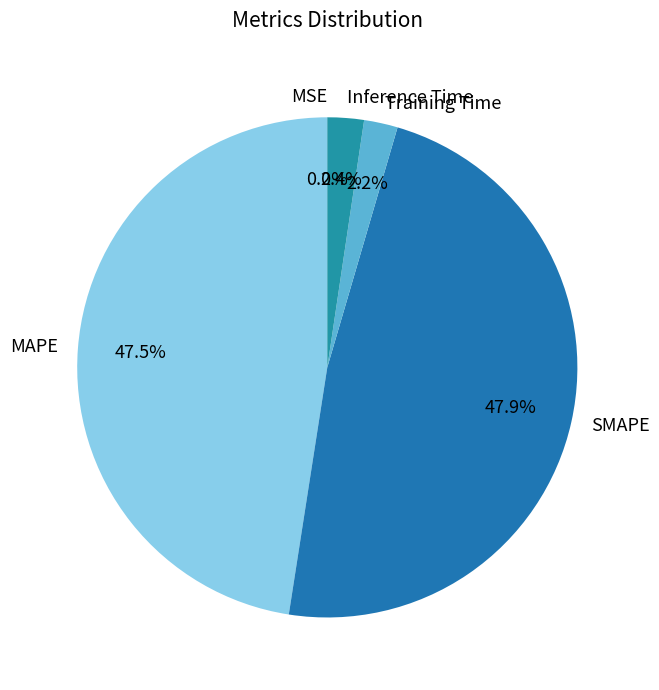

Is Training Time the majority of the pie?

No